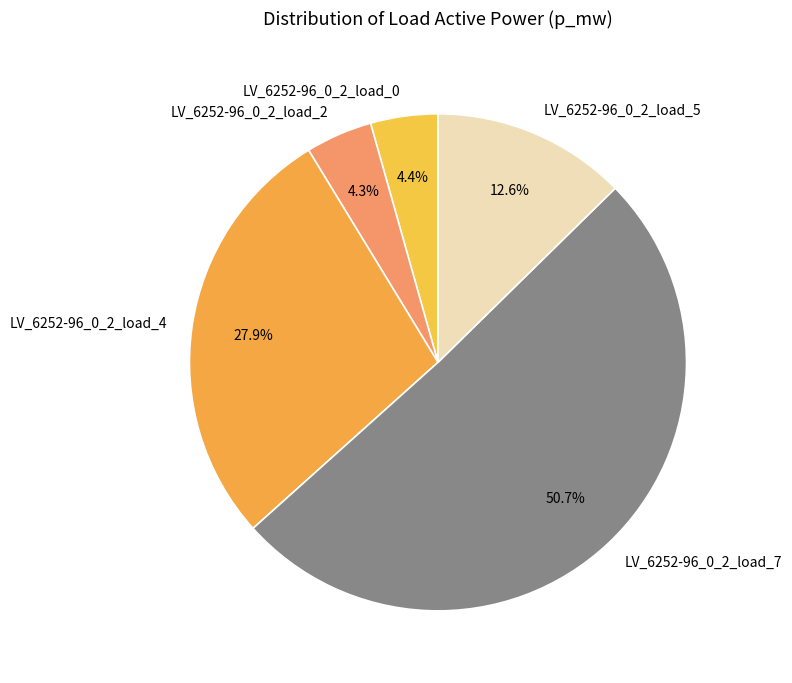

To the nearest percent, what is the average slice percentage?

20%